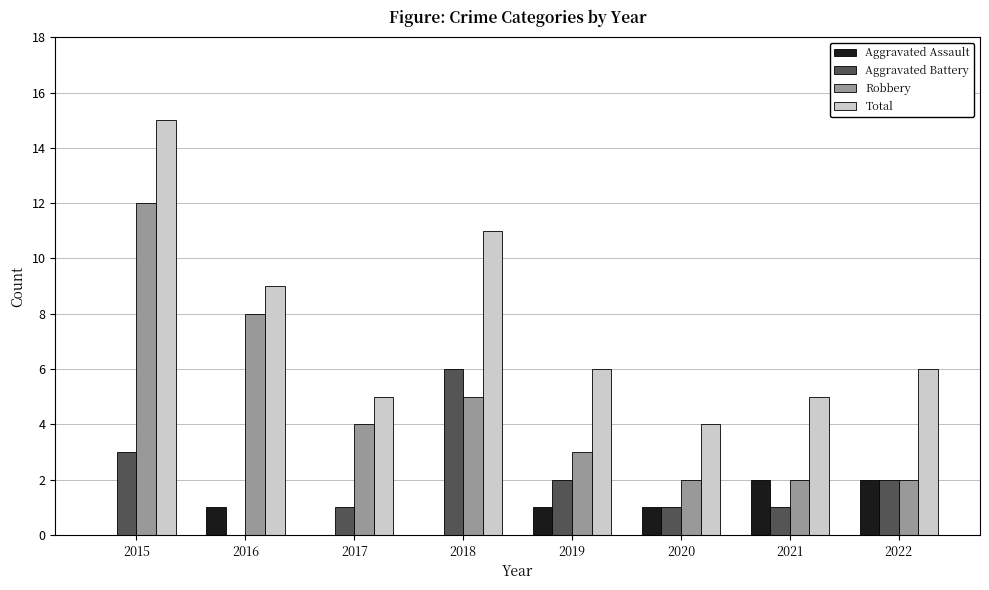

At which category is the sum across all series the highest?

2015